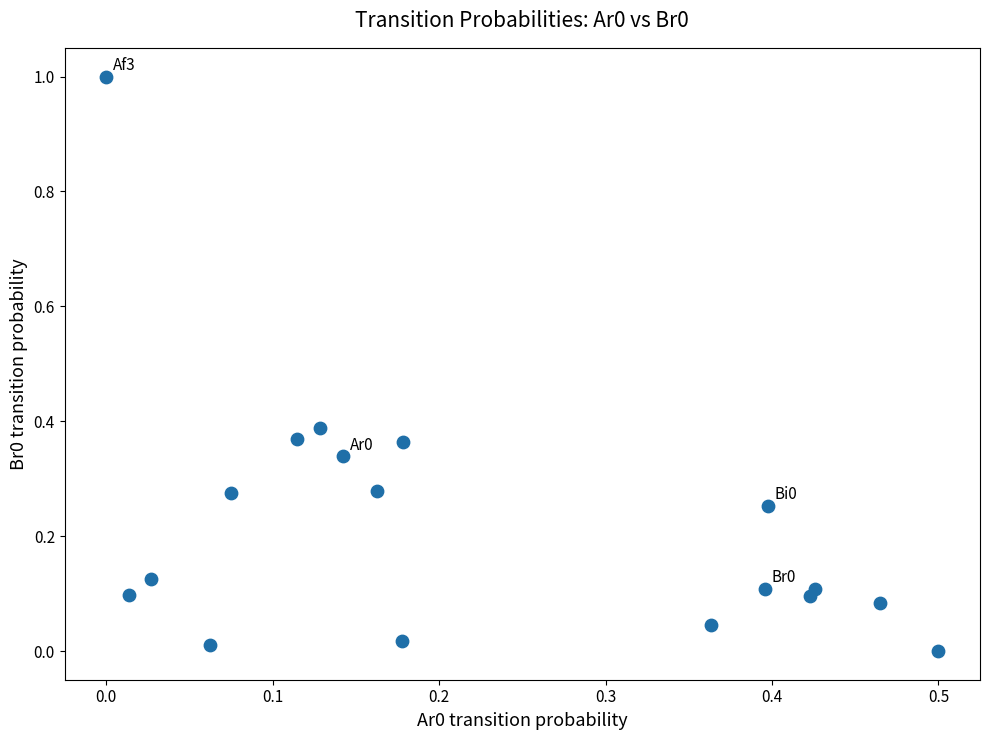

What is the range of Y values (max minus min)?

1.0